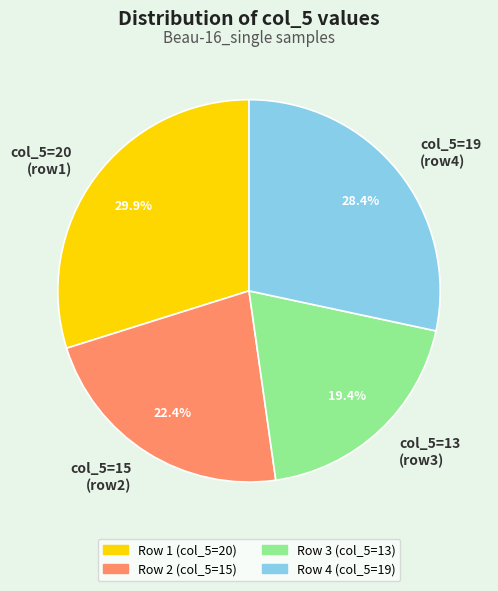

Which slice is the smallest?

col_5=13 (row3)